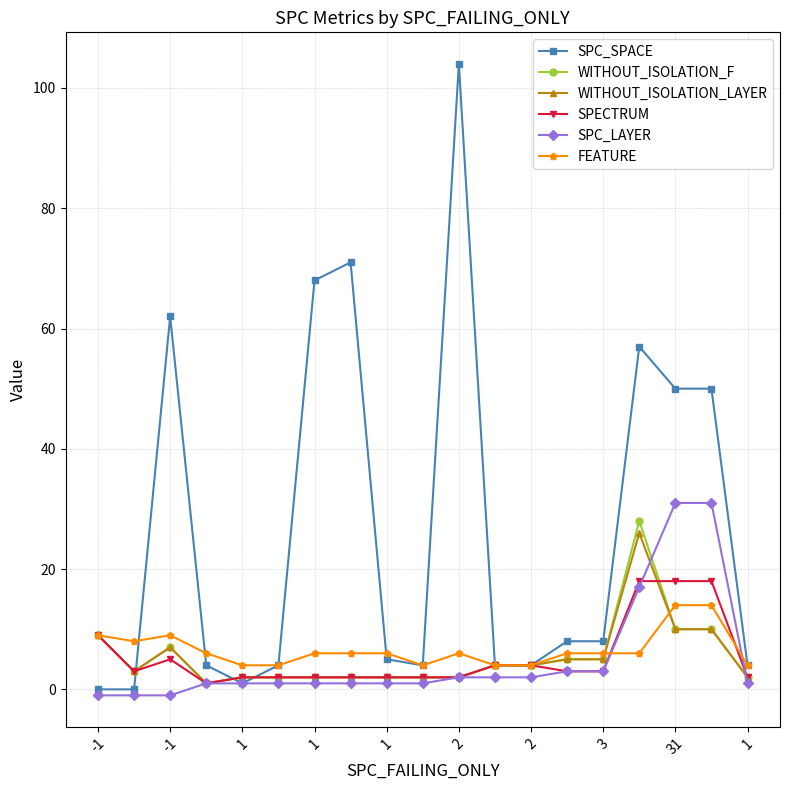

True or false: WITHOUT_ISOLATION_F has more than 1 points higher than both neighbors.

True